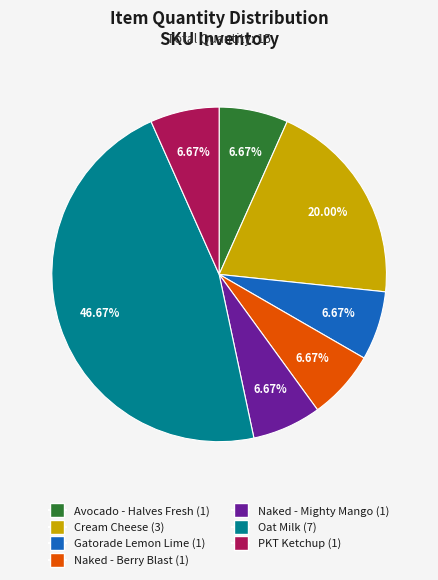

Which slice is the largest?

Oat Milk